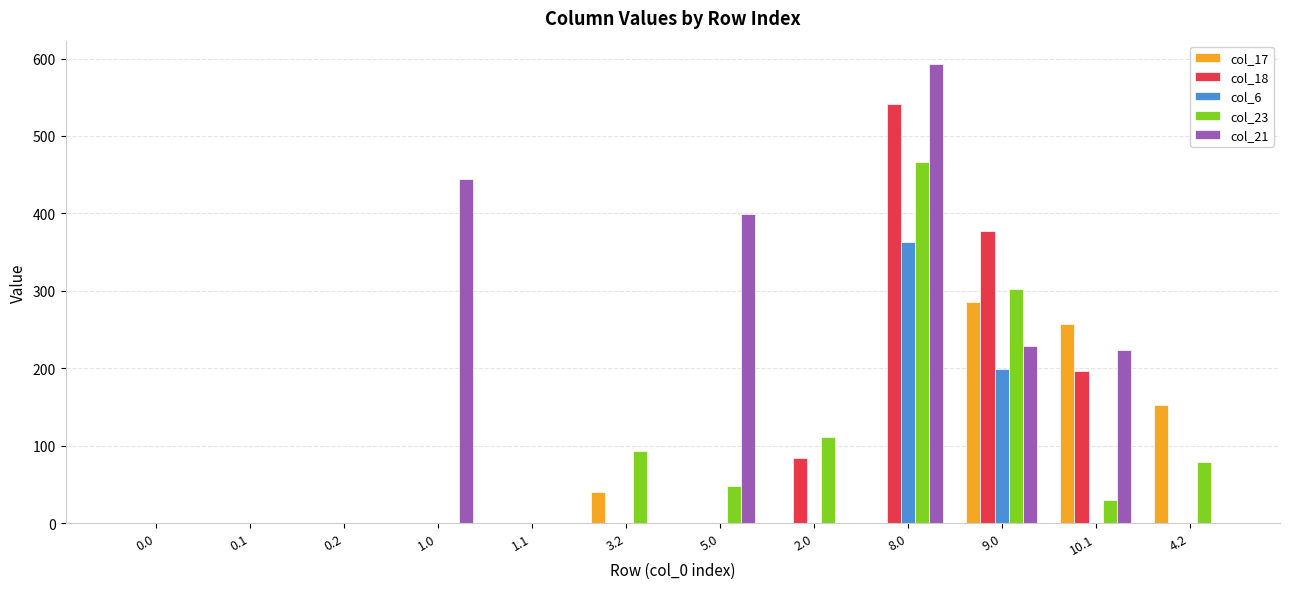

Is it true that col_18 equals 119.0 at 8.0?

False